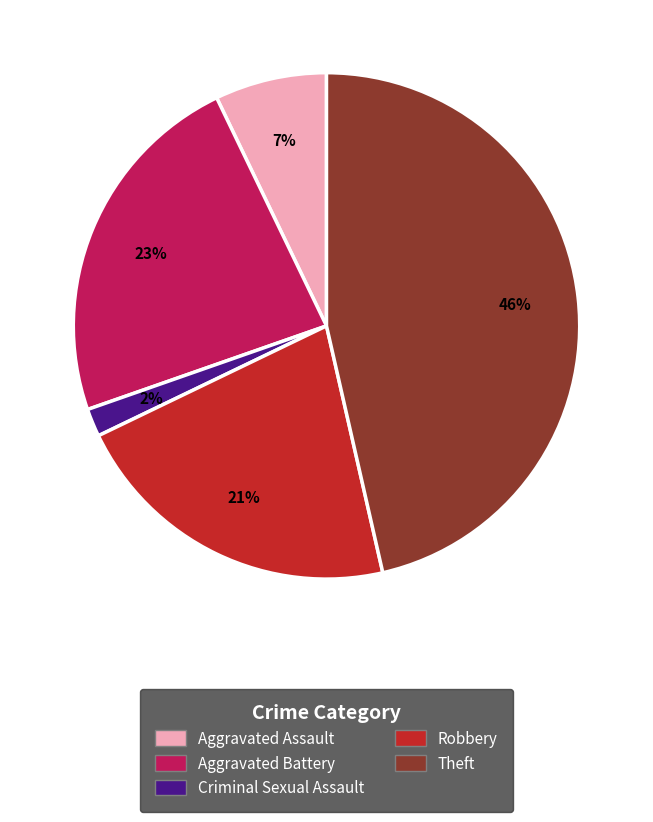

To the nearest percent, what is the average slice percentage?

20%